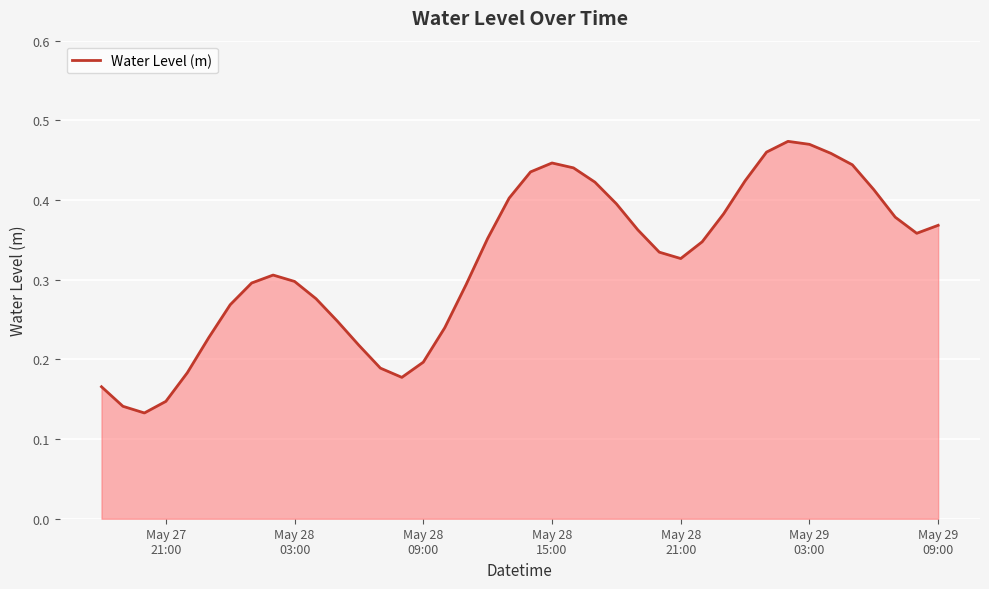

Count the values in the range 0 to 1.

40